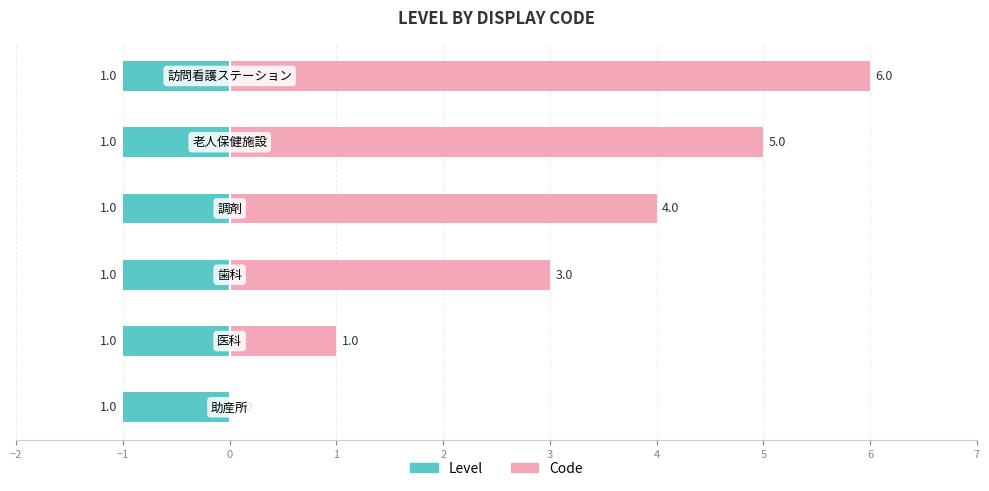

Rank the series at 0 from highest to lowest value.

Code, Level